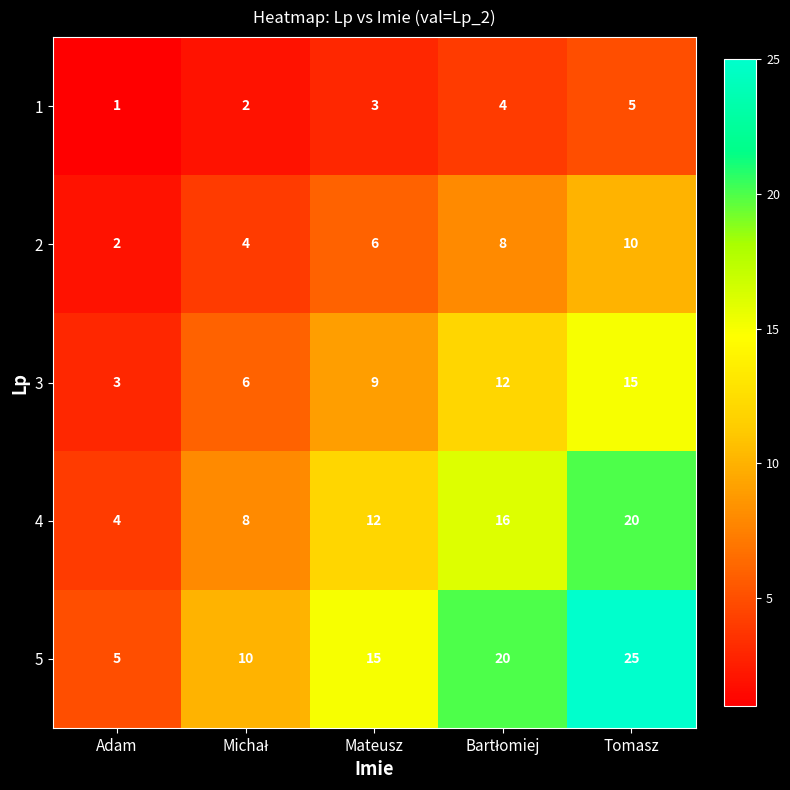

At which label is 3 closest to 9?

Mateusz